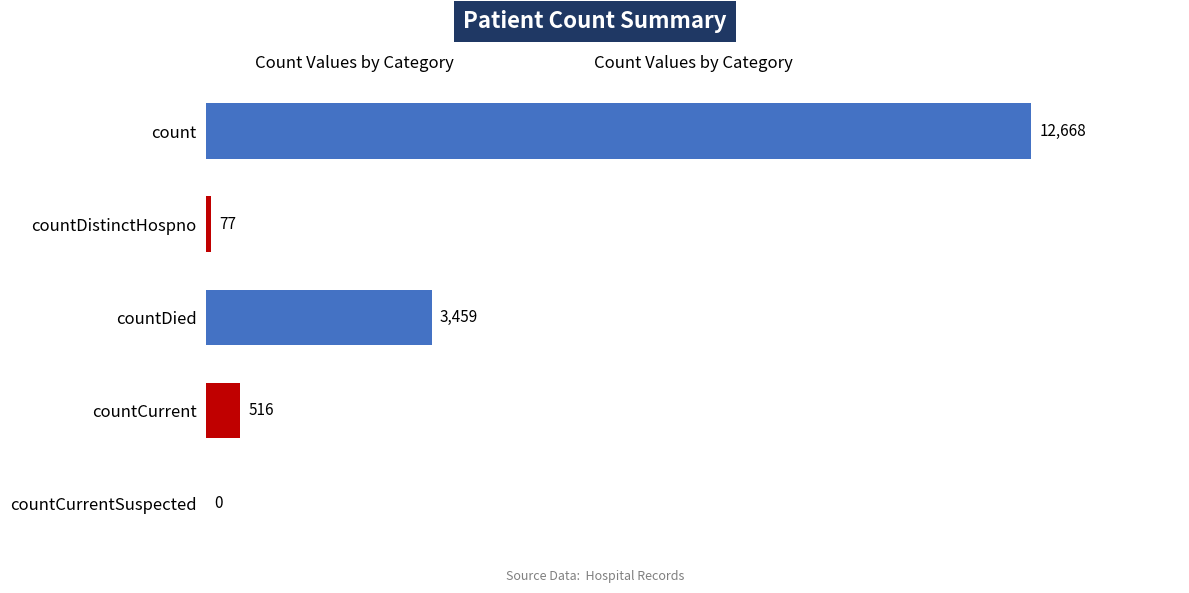

What is the greatest value displayed?

12668